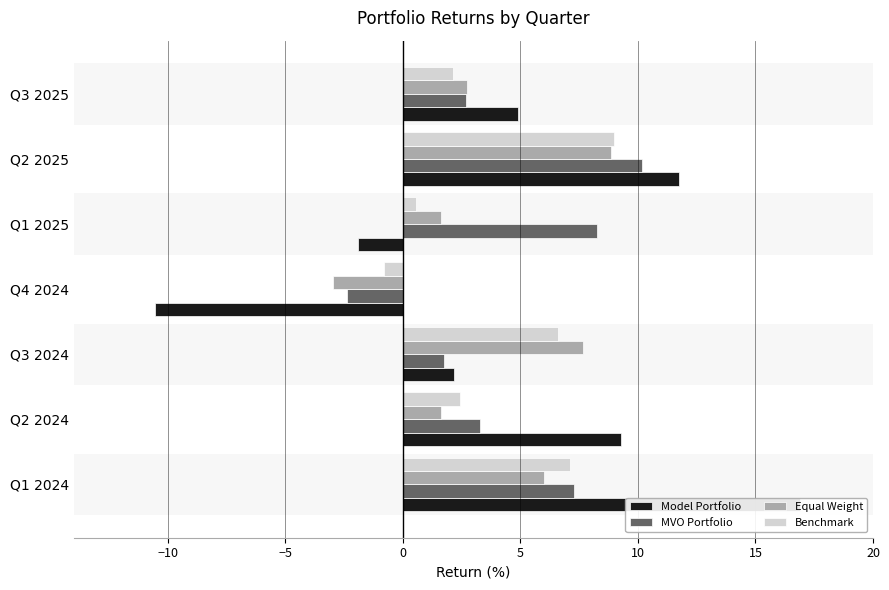

Rank the series by their average value, from highest to lowest.

Model Portfolio, MVO Portfolio, Benchmark, Equal Weight